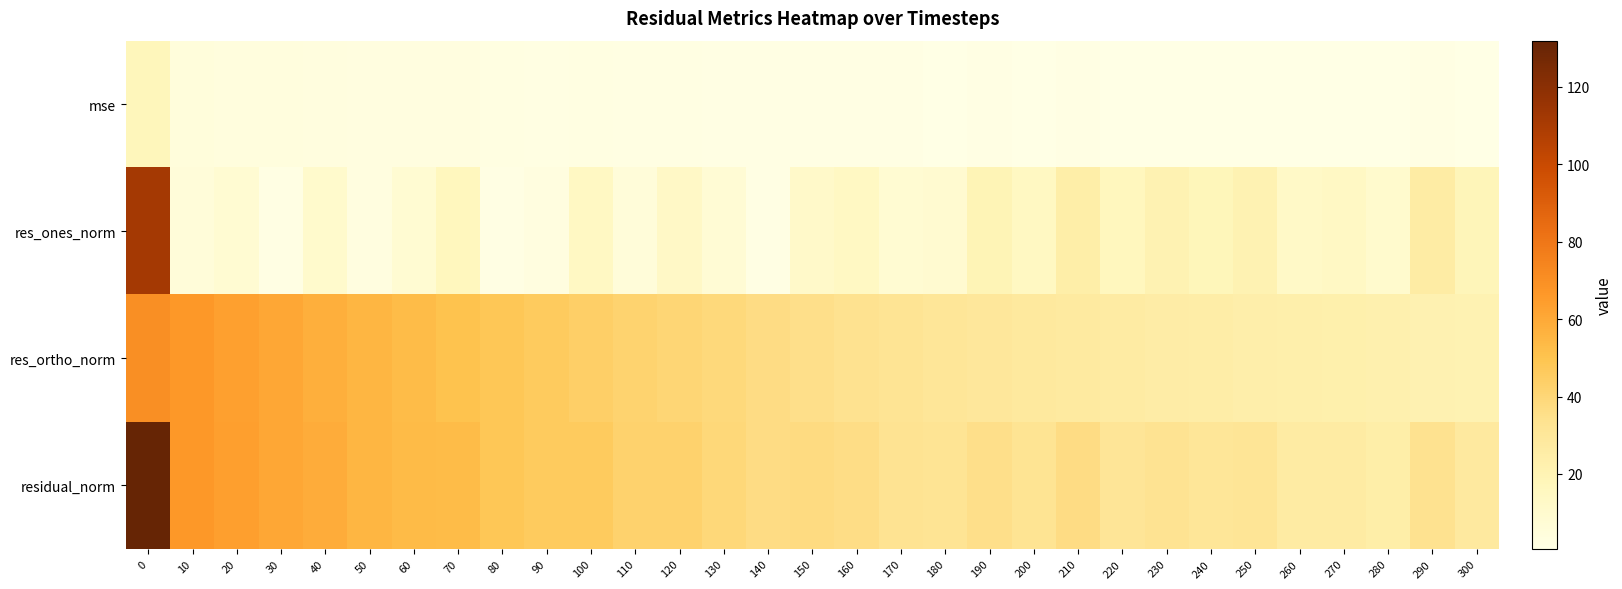

Which series has the largest total across all categories?

residual_norm